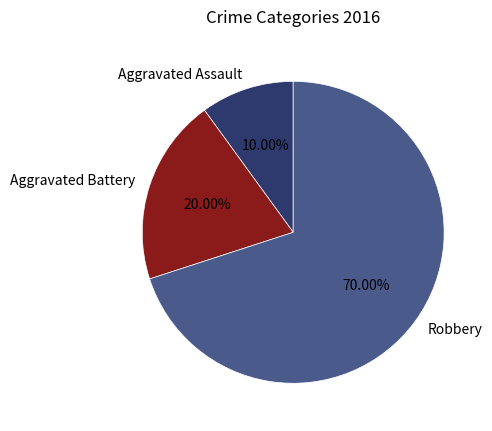

How many slices are in this pie chart?

3